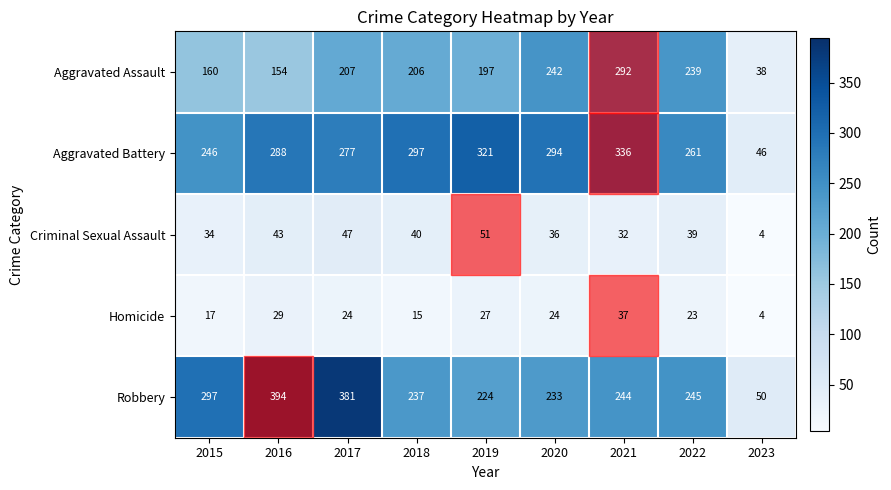

Rank the series at 2016 from highest to lowest value.

Robbery, Aggravated Battery, Aggravated Assault, Criminal Sexual Assault, Homicide